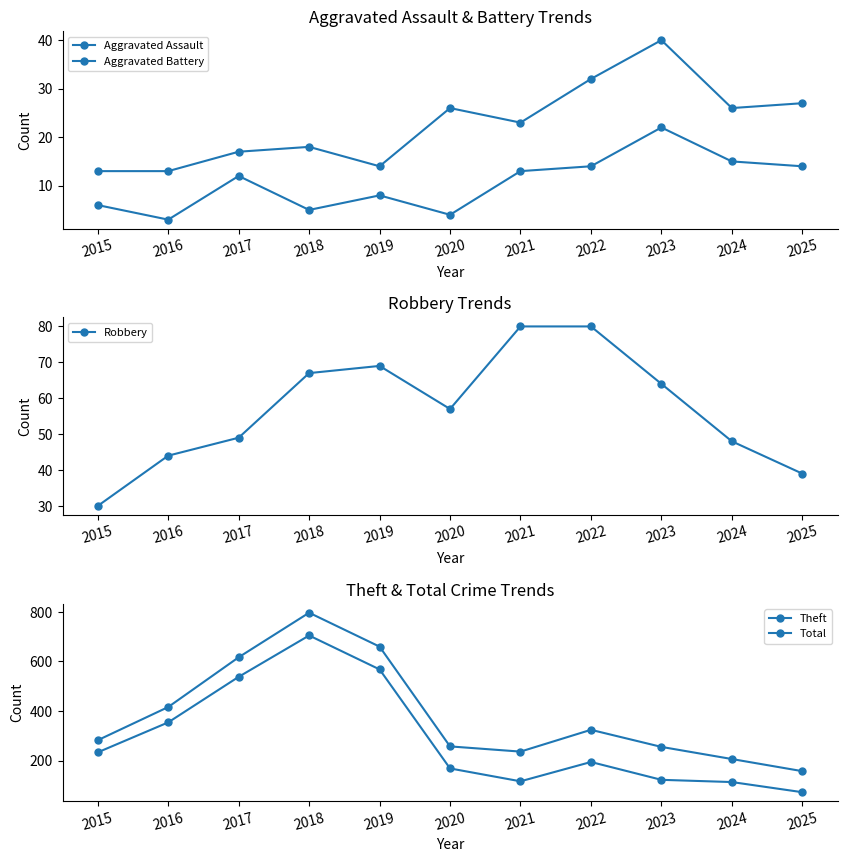

At 2020, list the series in order from smallest to largest.

Aggravated Assault, Aggravated Battery, Robbery, Theft, Total